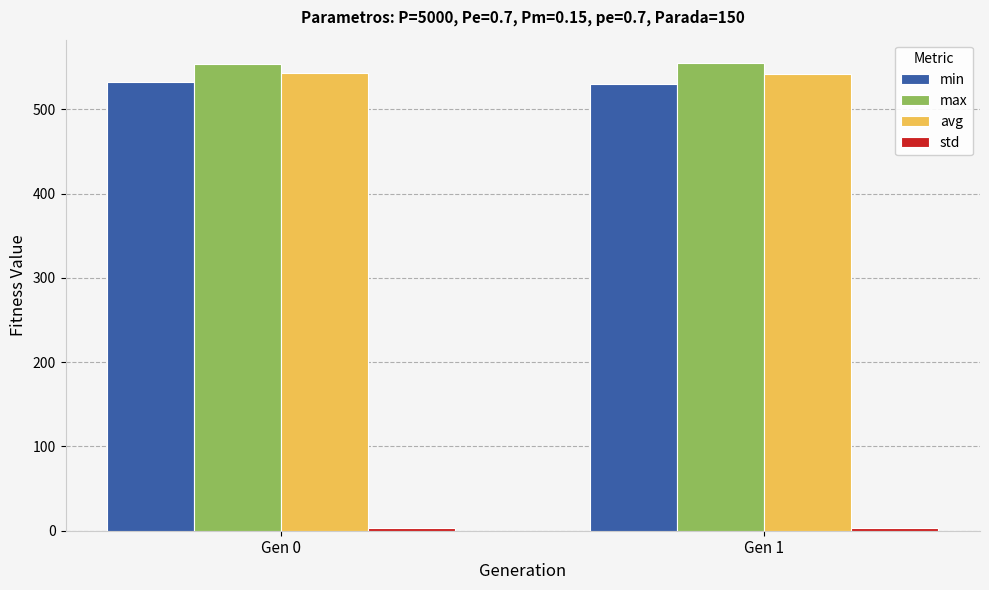

What is the highest value of the max series?

555.1